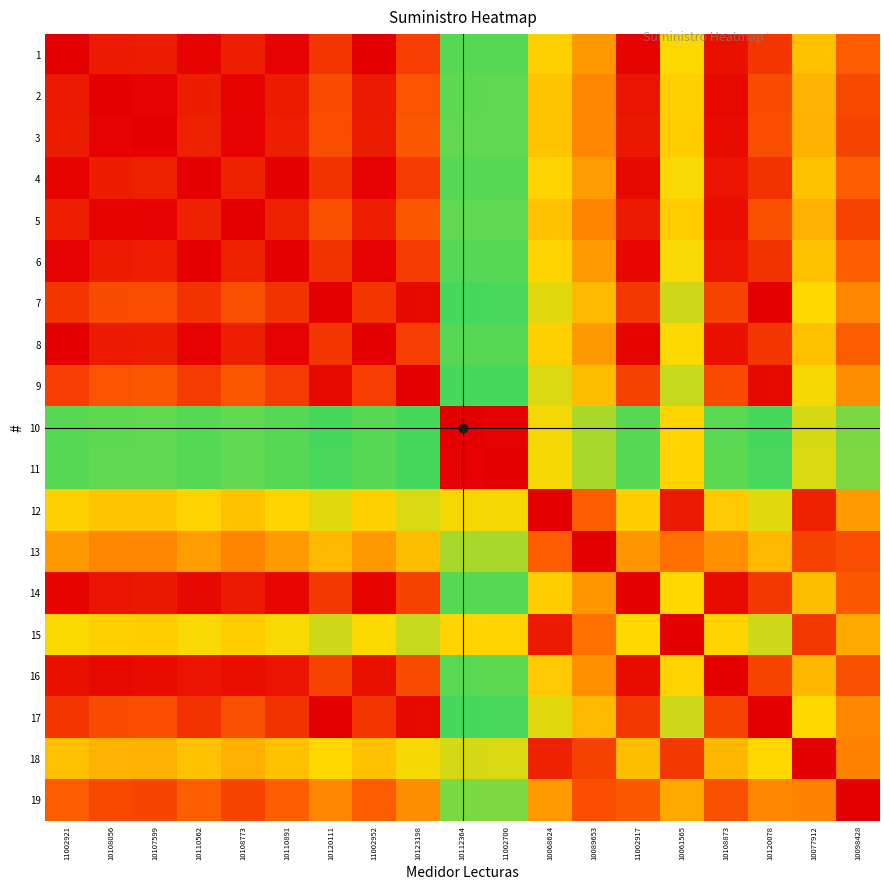

What is the difference between the highest and lowest values at 10112364?

0.9